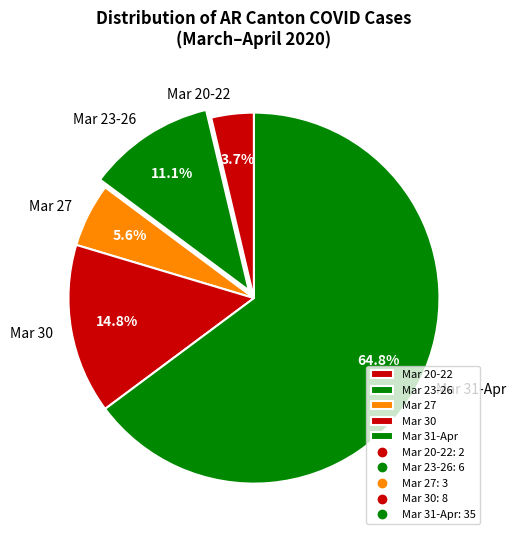

Does Mar 31-Apr represent more than half of the total?

Yes